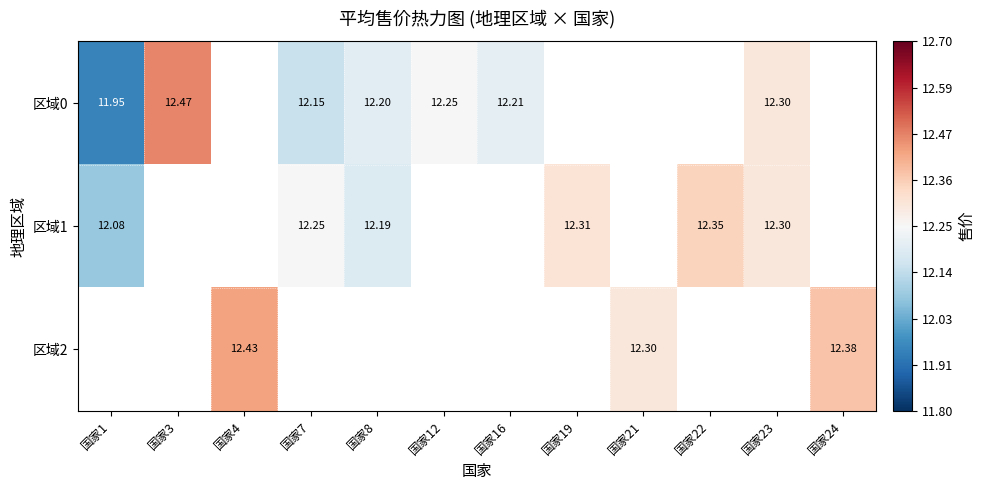

What is the approximate value of 区域0 at 国家3?

12.5